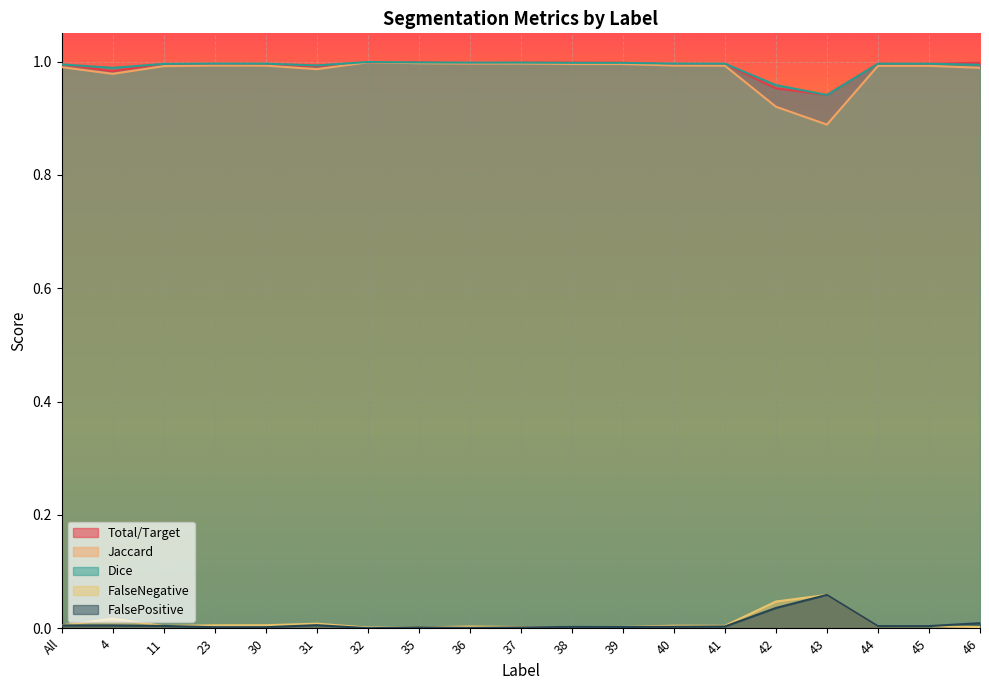

Between which two adjacent categories do FalsePositive and FalseNegative first intersect?

All and 4